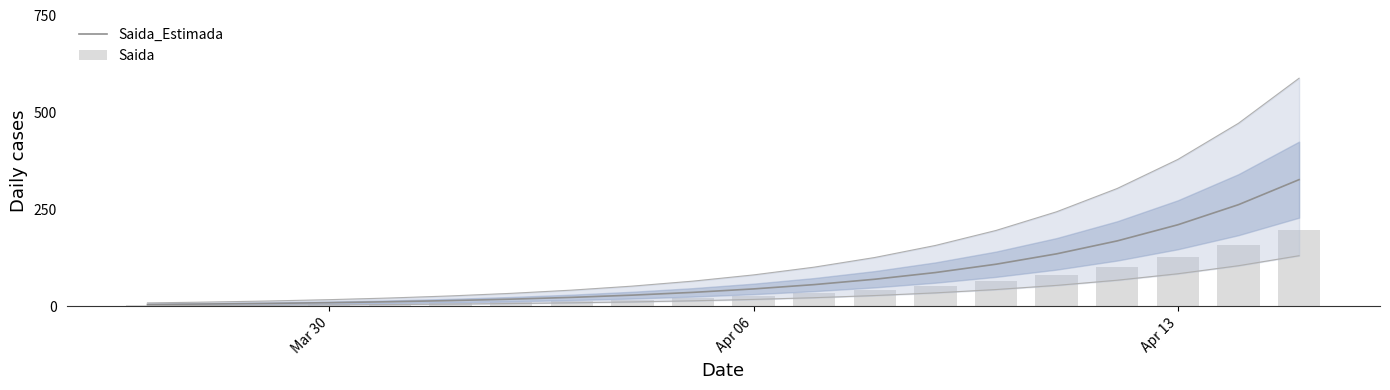

Is the value of Saida_Estimada at 14 greater than the value of Saida at 11?

Yes